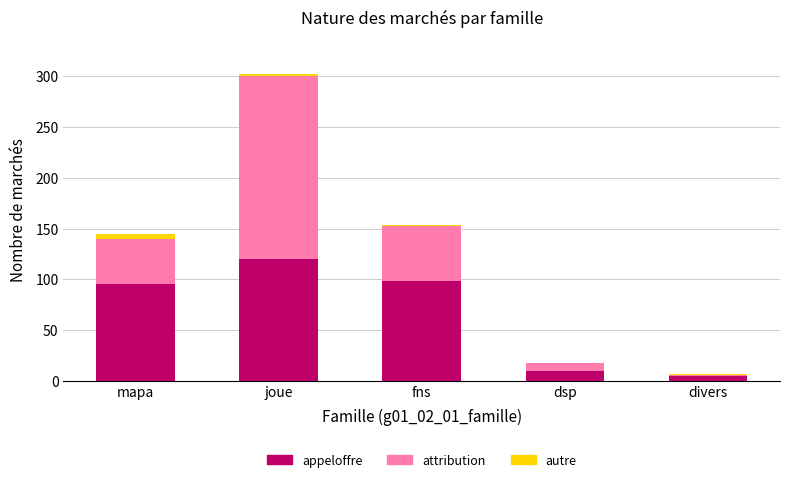

What is the highest value of the appeloffre series?

120